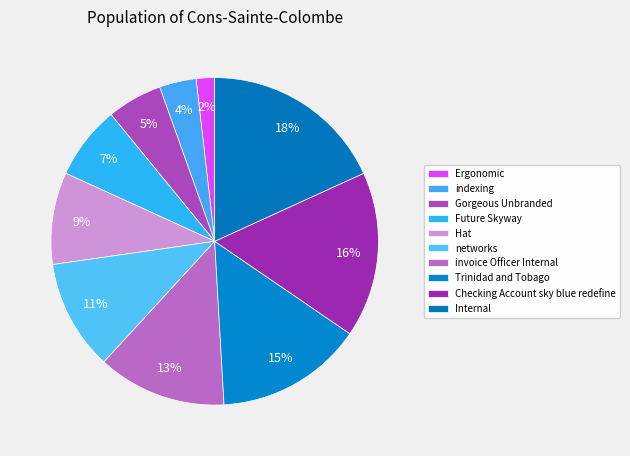

To the nearest percent, what is the difference between the largest and smallest slice percentages?

16%